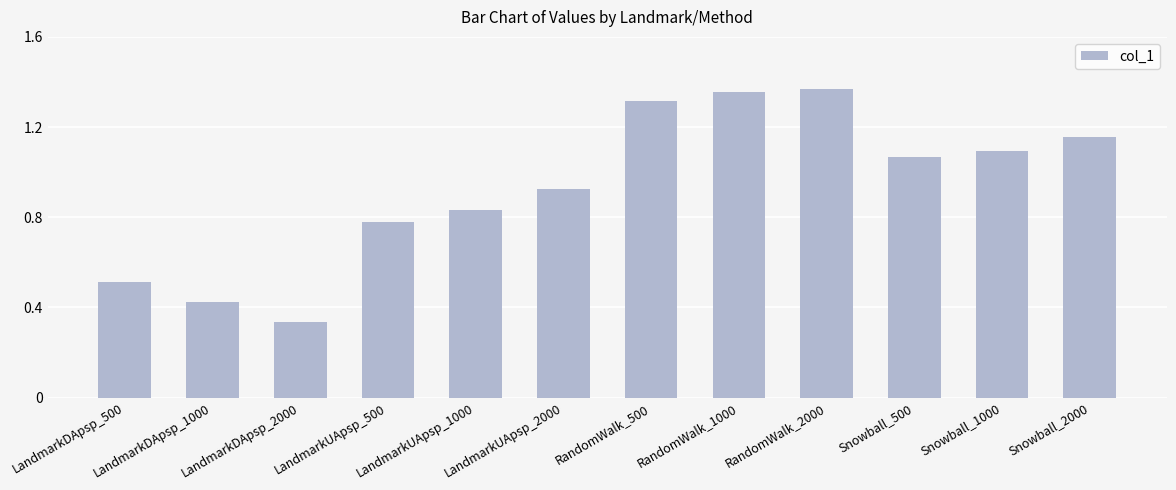

Count the number of values greater than 1.

6